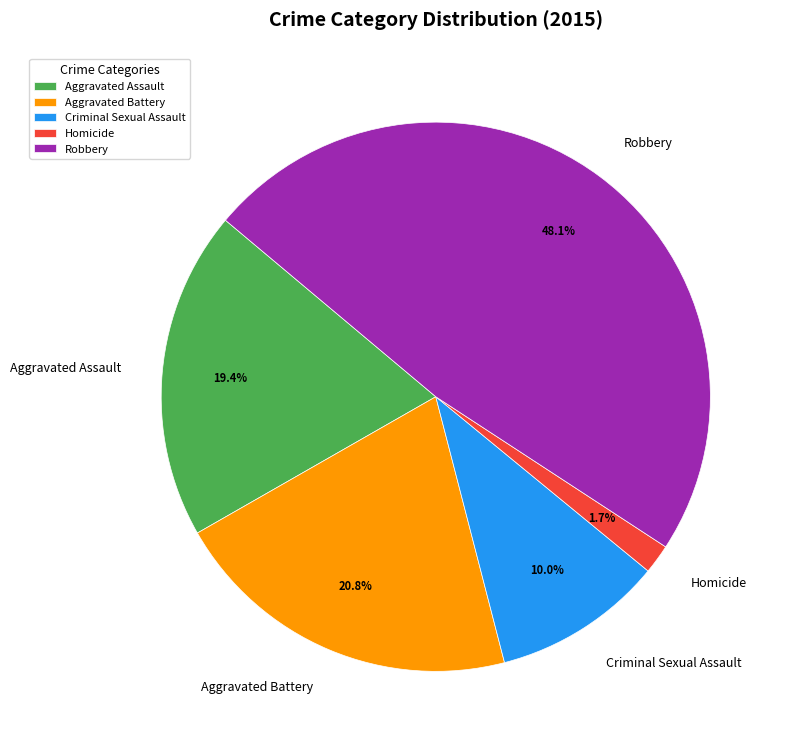

Is it true that Robbery is 42% of the pie?

False